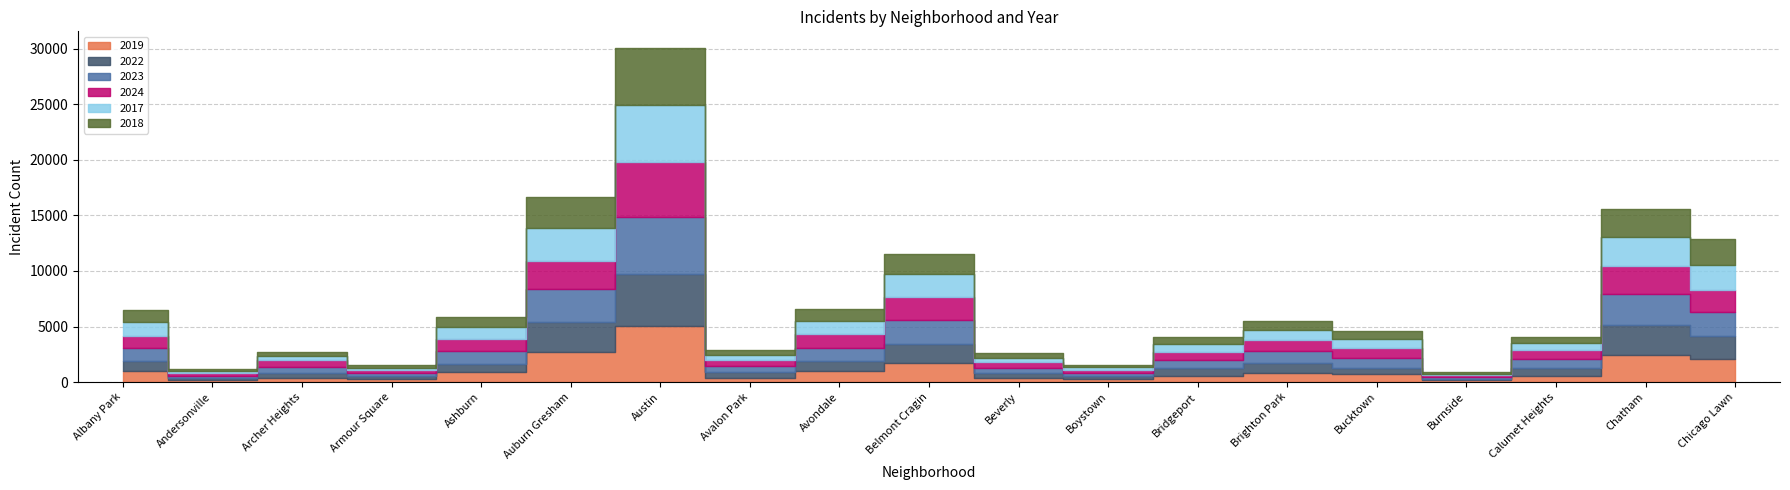

Reading left to right, list all the values displayed in this chart.

2019: Albany Park=968	Andersonville=166	Archer Heights=368	Armour Square=249	Ashburn=872	Auburn Gresham=2700	Austin=5008	Avalon Park=405	Avondale=957	Belmont Cragin=1687	Beverly=385	Boystown=287	Bridgeport=568	Brighton Park=828	Bucktown=694	Burnside=142	Calumet Heights=561	Chatham=2441	Chicago Lawn=2079
2022: Albany Park=926	Andersonville=157	Archer Heights=440	Armour Square=251	Ashburn=797	Auburn Gresham=2698	Austin=4763	Avalon Park=522	Avondale=953	Belmont Cragin=1719	Beverly=414	Boystown=258	Bridgeport=722	Brighton Park=888	Bucktown=599	Burnside=175	Calumet Heights=698	Chatham=2650	Chicago Lawn=2056
2023: Albany Park=1138	Andersonville=201	Archer Heights=515	Armour Square=291	Ashburn=1106	Auburn Gresham=2988	Austin=5064	Avalon Park=542	Avondale=1152	Belmont Cragin=2165	Beverly=442	Boystown=288	Bridgeport=739	Brighton Park=1074	Bucktown=829	Burnside=146	Calumet Heights=860	Chatham=2862	Chicago Lawn=2174
2024: Albany Park=1104	Andersonville=263	Archer Heights=617	Armour Square=251	Ashburn=1111	Auburn Gresham=2525	Austin=4978	Avalon Park=484	Avondale=1286	Belmont Cragin=2119	Beverly=559	Boystown=296	Bridgeport=720	Brighton Park=987	Bucktown=939	Burnside=140	Calumet Heights=751	Chatham=2527	Chicago Lawn=1974
2017: Albany Park=1252	Andersonville=171	Archer Heights=391	Armour Square=250	Ashburn=1053	Auburn Gresham=2973	Austin=5096	Avalon Park=508	Avondale=1107	Belmont Cragin=2066	Beverly=403	Boystown=188	Bridgeport=697	Brighton Park=879	Bucktown=795	Burnside=145	Calumet Heights=620	Chatham=2566	Chicago Lawn=2288
2018: Albany Park=1117	Andersonville=184	Archer Heights=374	Armour Square=248	Ashburn=924	Auburn Gresham=2787	Austin=5163	Avalon Park=401	Avondale=1142	Belmont Cragin=1738	Beverly=386	Boystown=224	Bridgeport=616	Brighton Park=870	Bucktown=704	Burnside=160	Calumet Heights=554	Chatham=2513	Chicago Lawn=2280